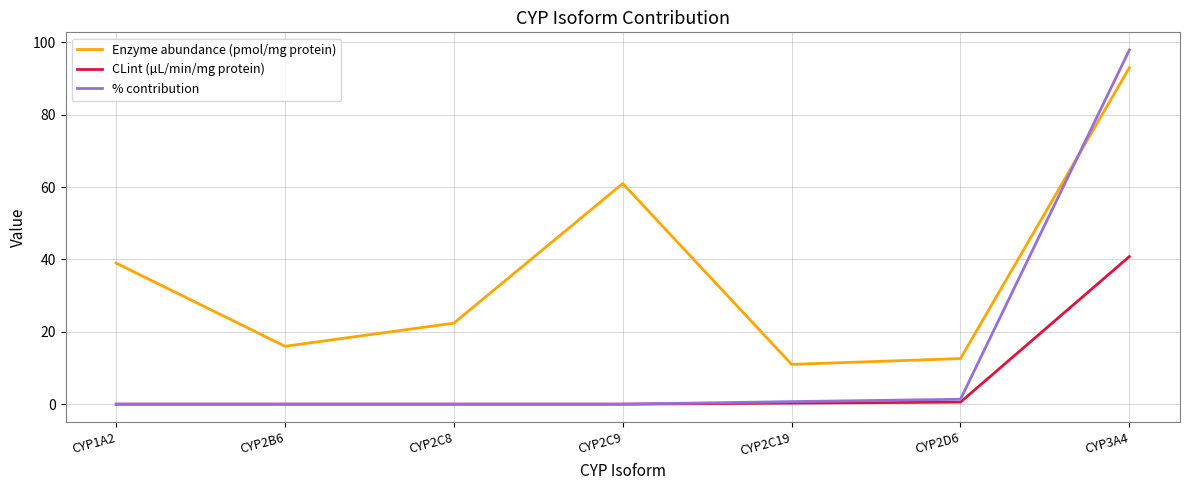

How many distinct data groups are displayed?

3